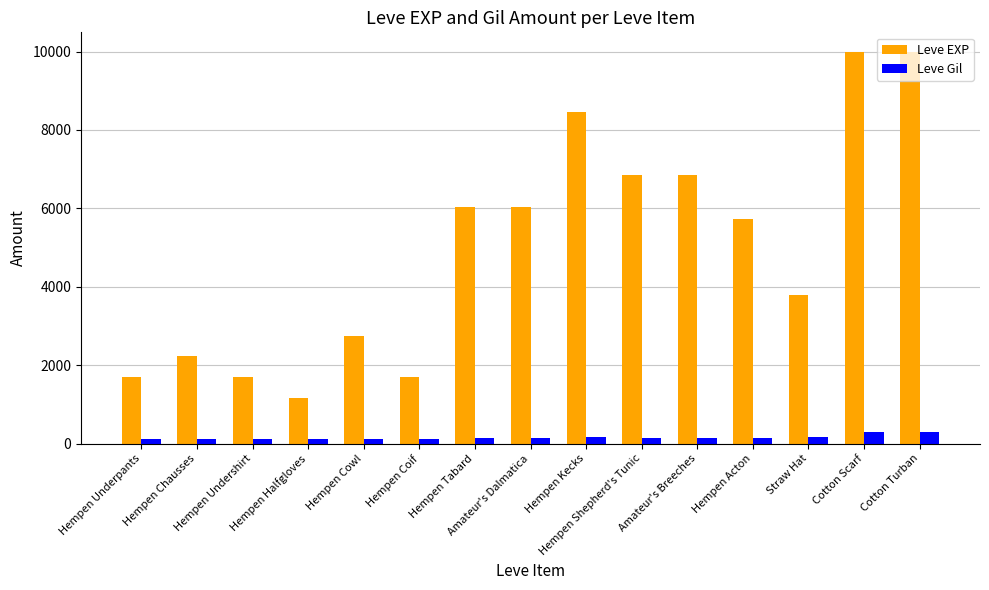

At how many categories does at least one series exceed 7701?

3